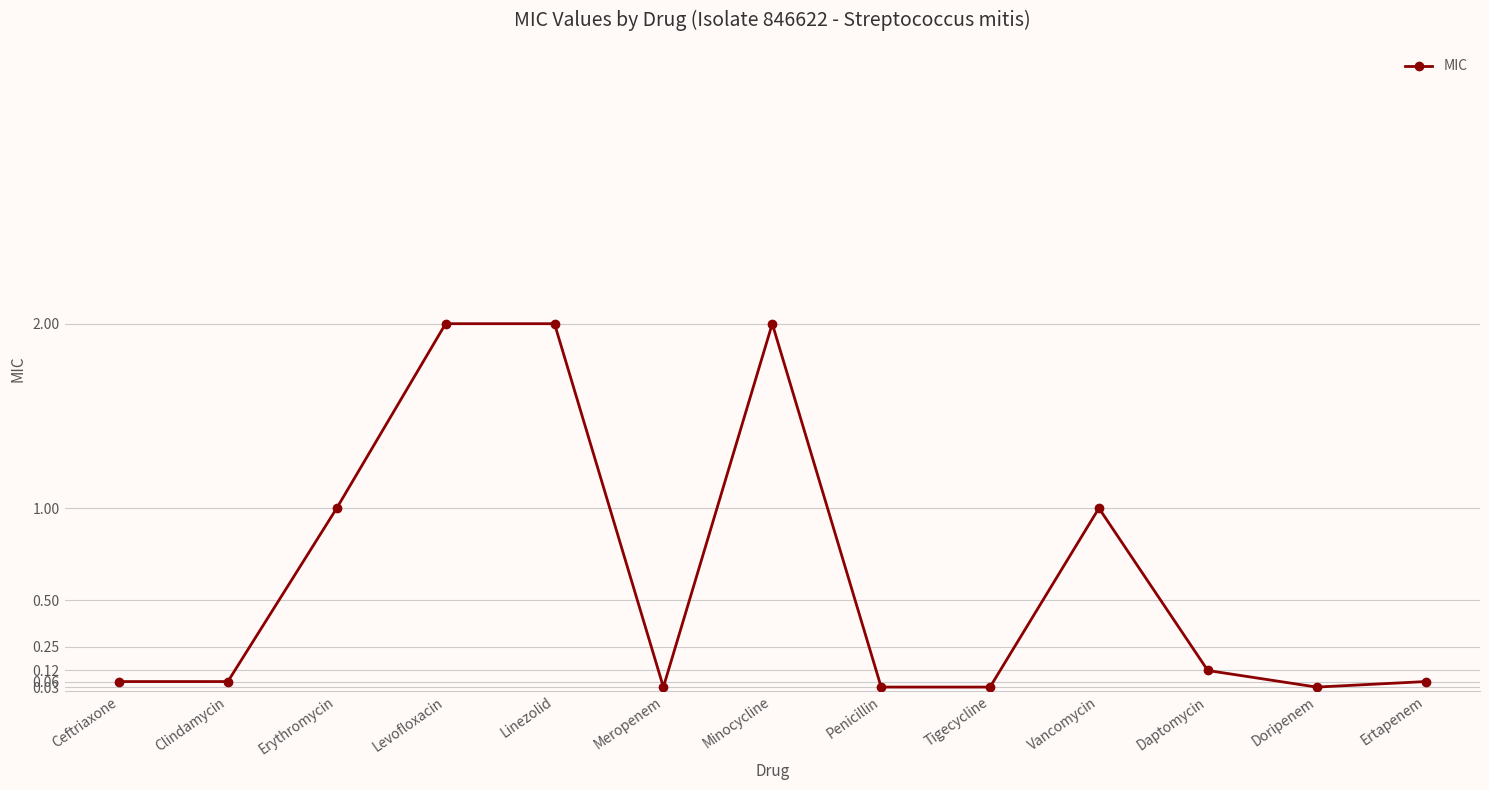

What is the label of the 1st point from the left?

Ceftriaxone